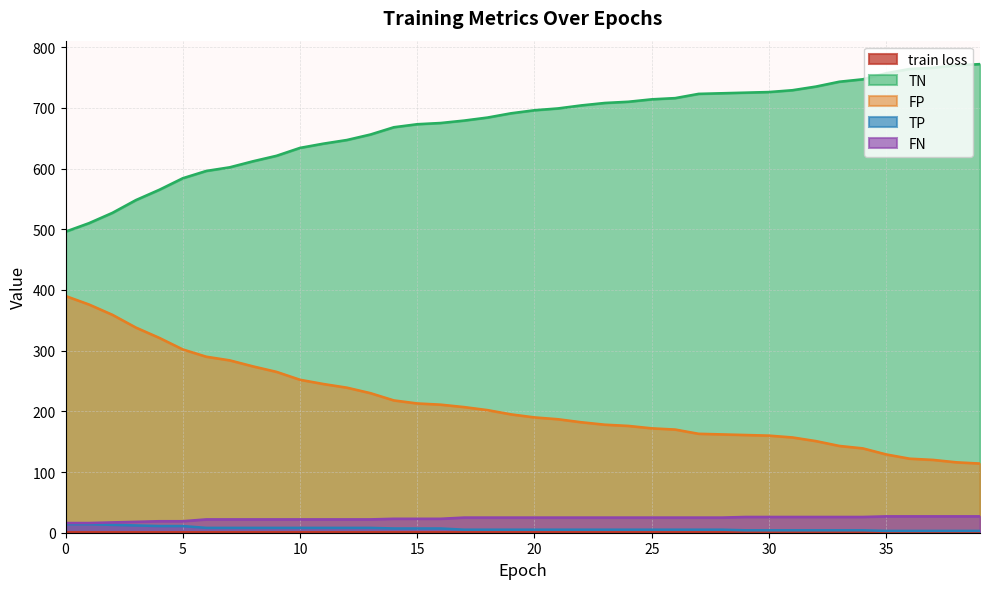

The TP series shows 5.0 at 27. True or false?

True